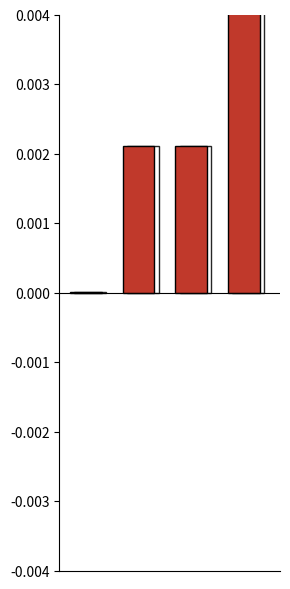

Which label corresponds to the largest value in the chart?

3